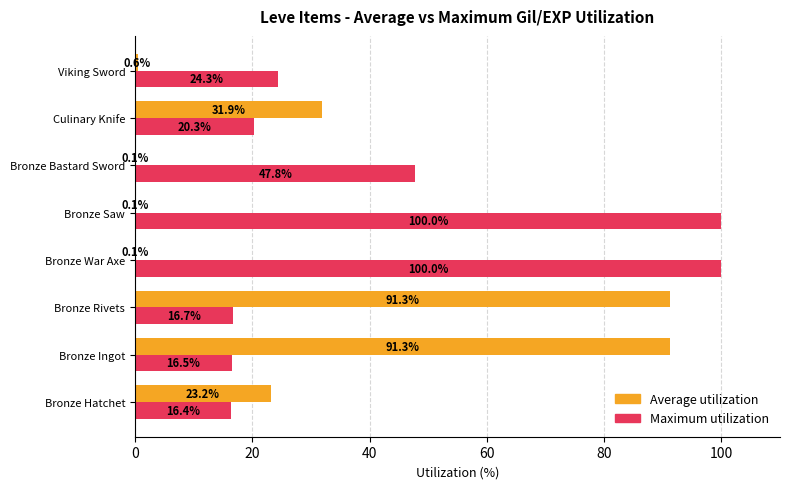

Which series has the largest total across all categories?

Maximum utilization